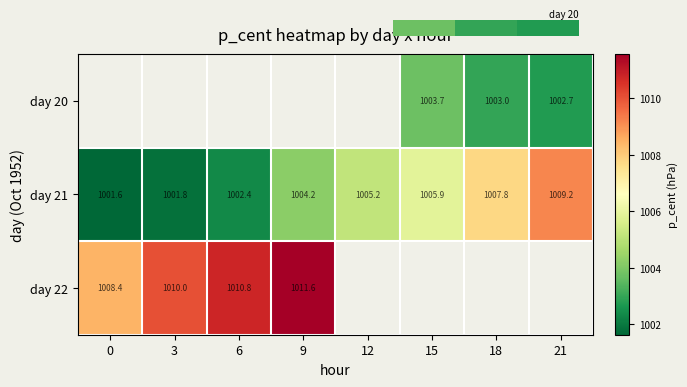

How many values in the day 21 series are below 1005?

4